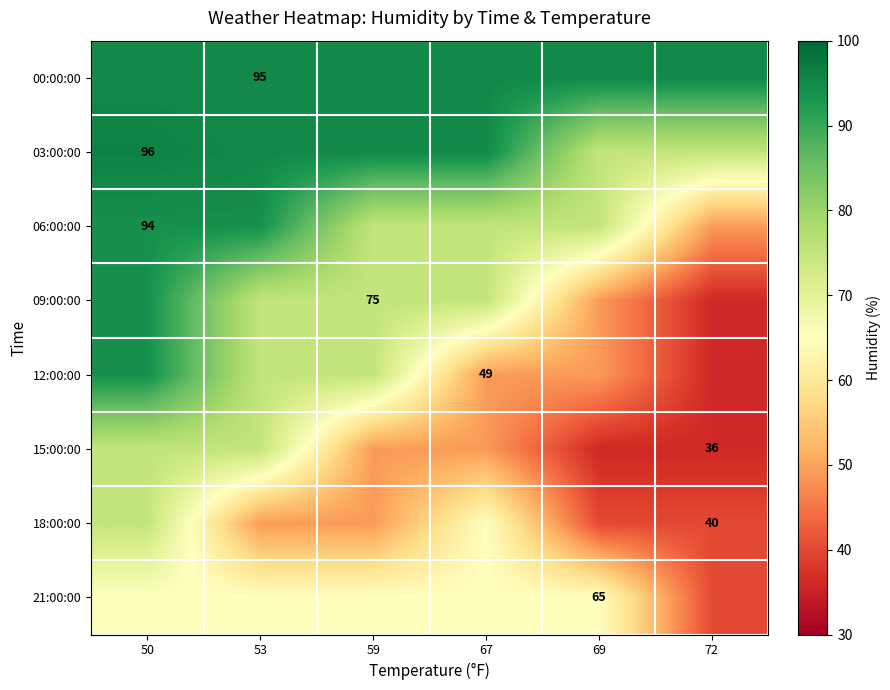

True or false: 12:00:00 has a value of 15 at 69.

False